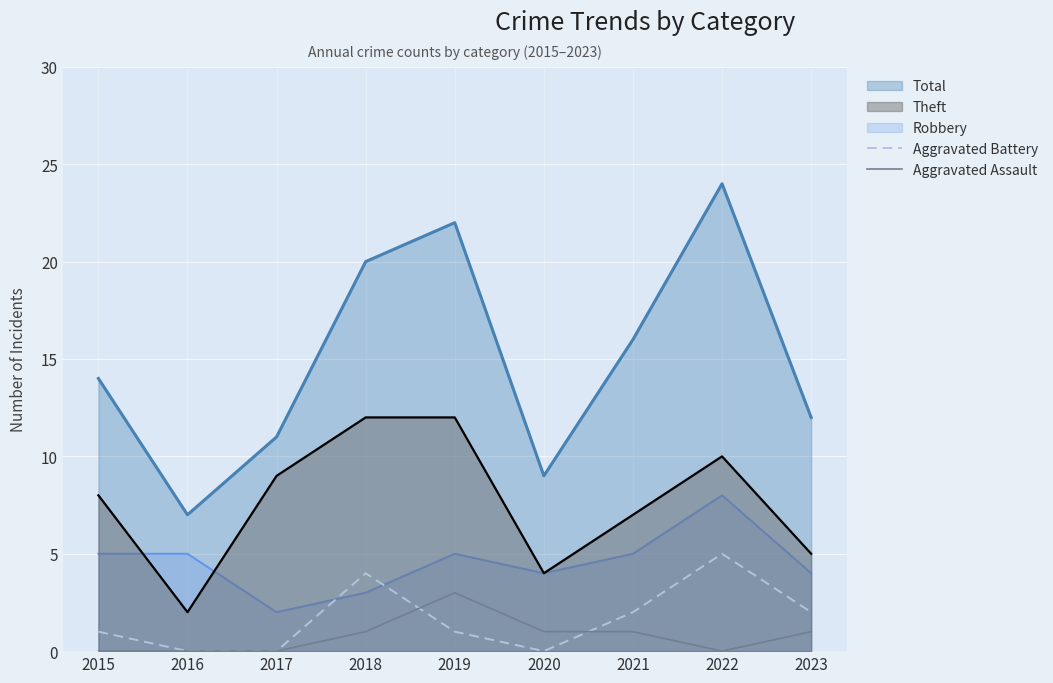

Is the value of Robbery at 2018 greater than the value of Total at 2016?

No